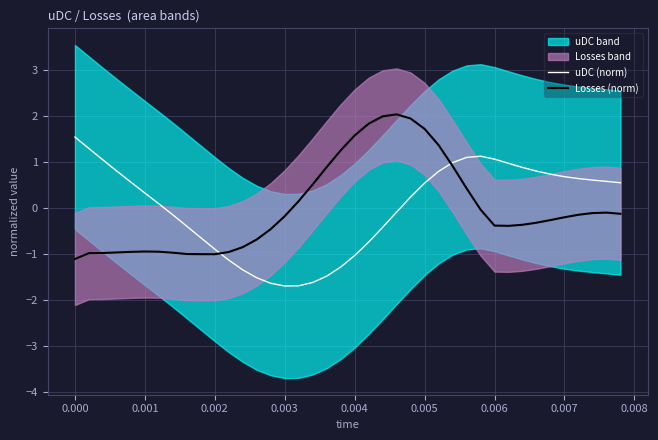

What is the lowest value of the Losses (norm) series?

-1.1